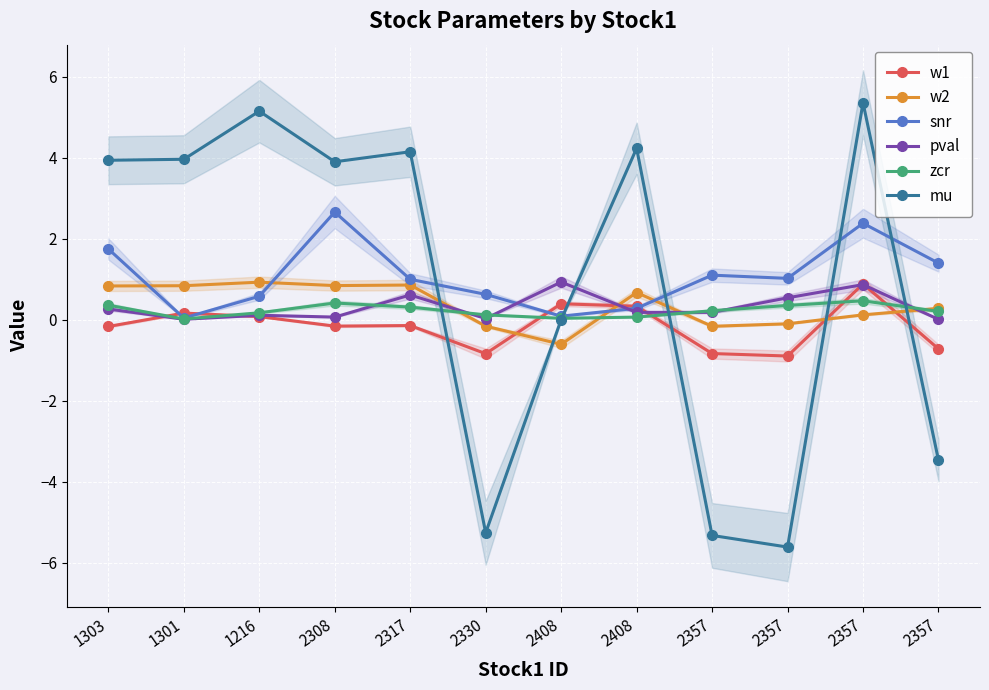

Which series has the widest spread of values?

mu